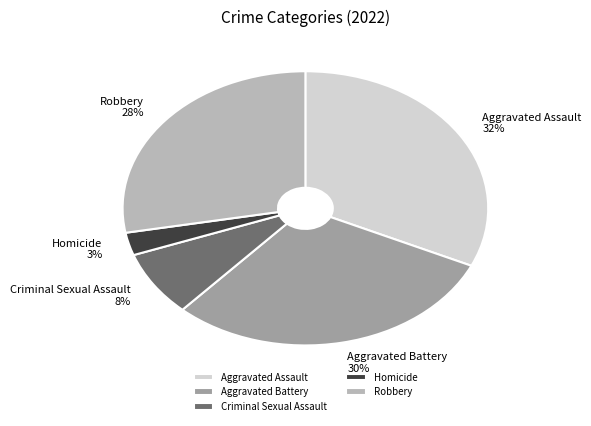

Is there a majority slice in this chart?

No